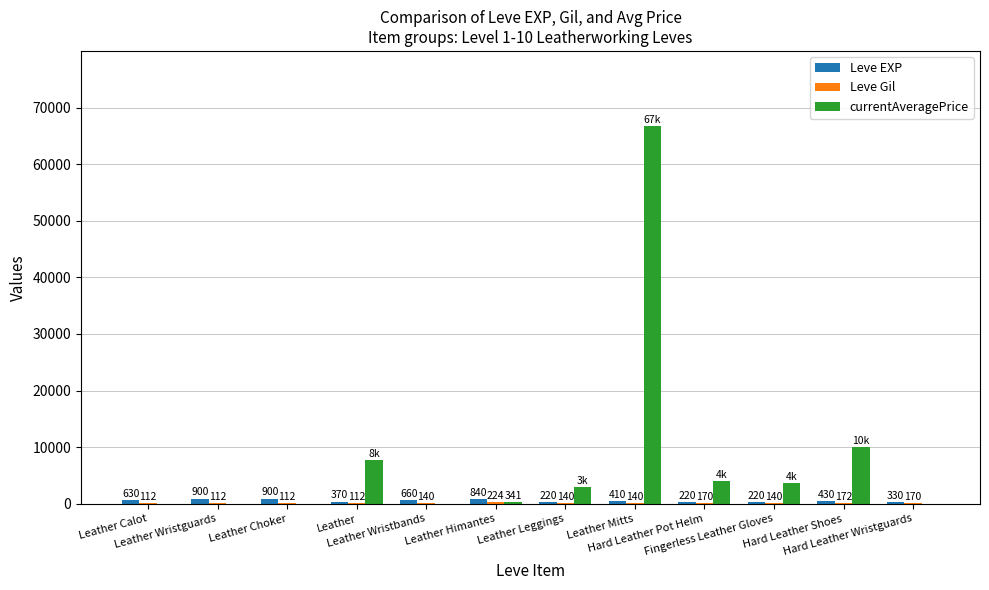

The Leve EXP series shows 900 at Leather Choker. True or false?

True